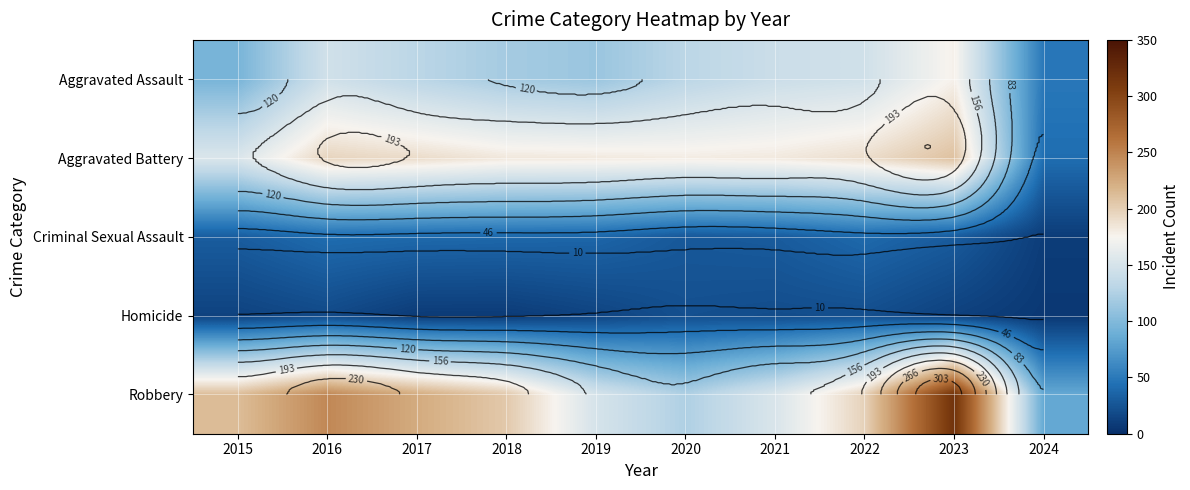

Which has a higher value, 2024 or 2021?

2021